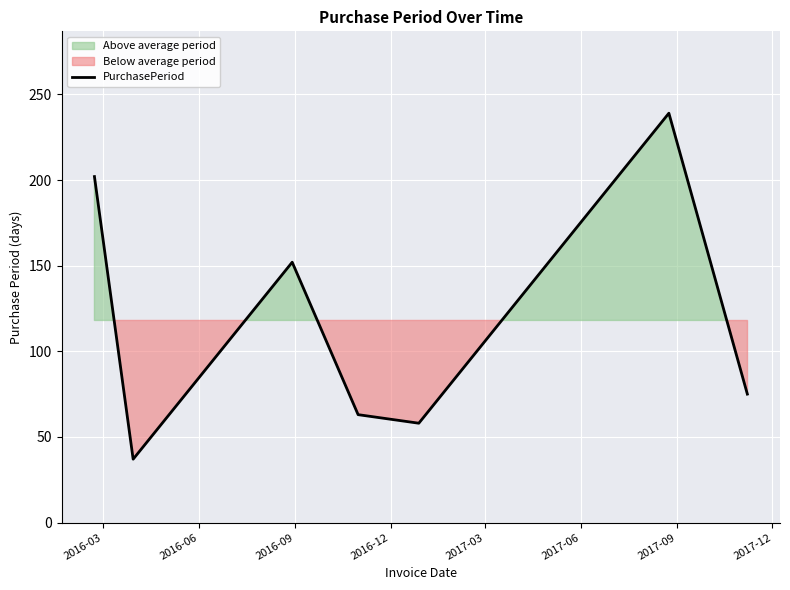

How many points are lower than both their immediate neighbors (excluding endpoints)?

2